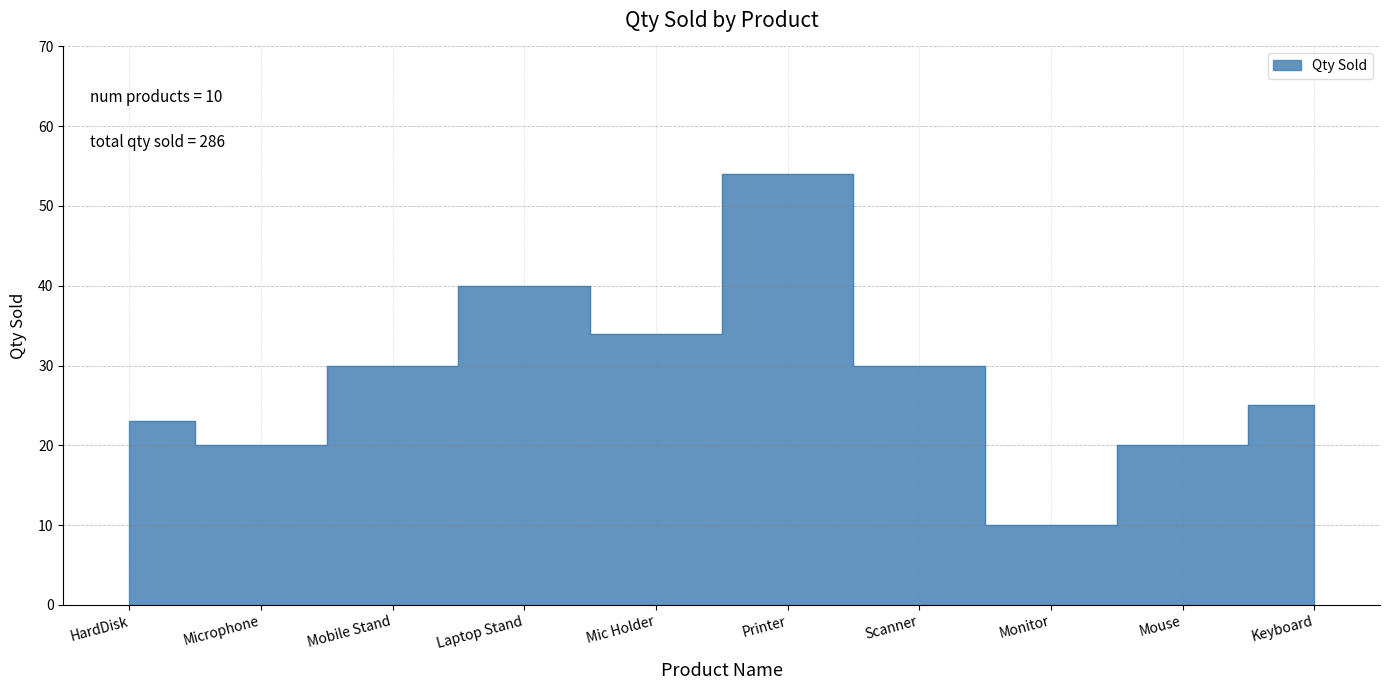

What is the ratio of the value at Mobile Stand to the value at Monitor?

3.0